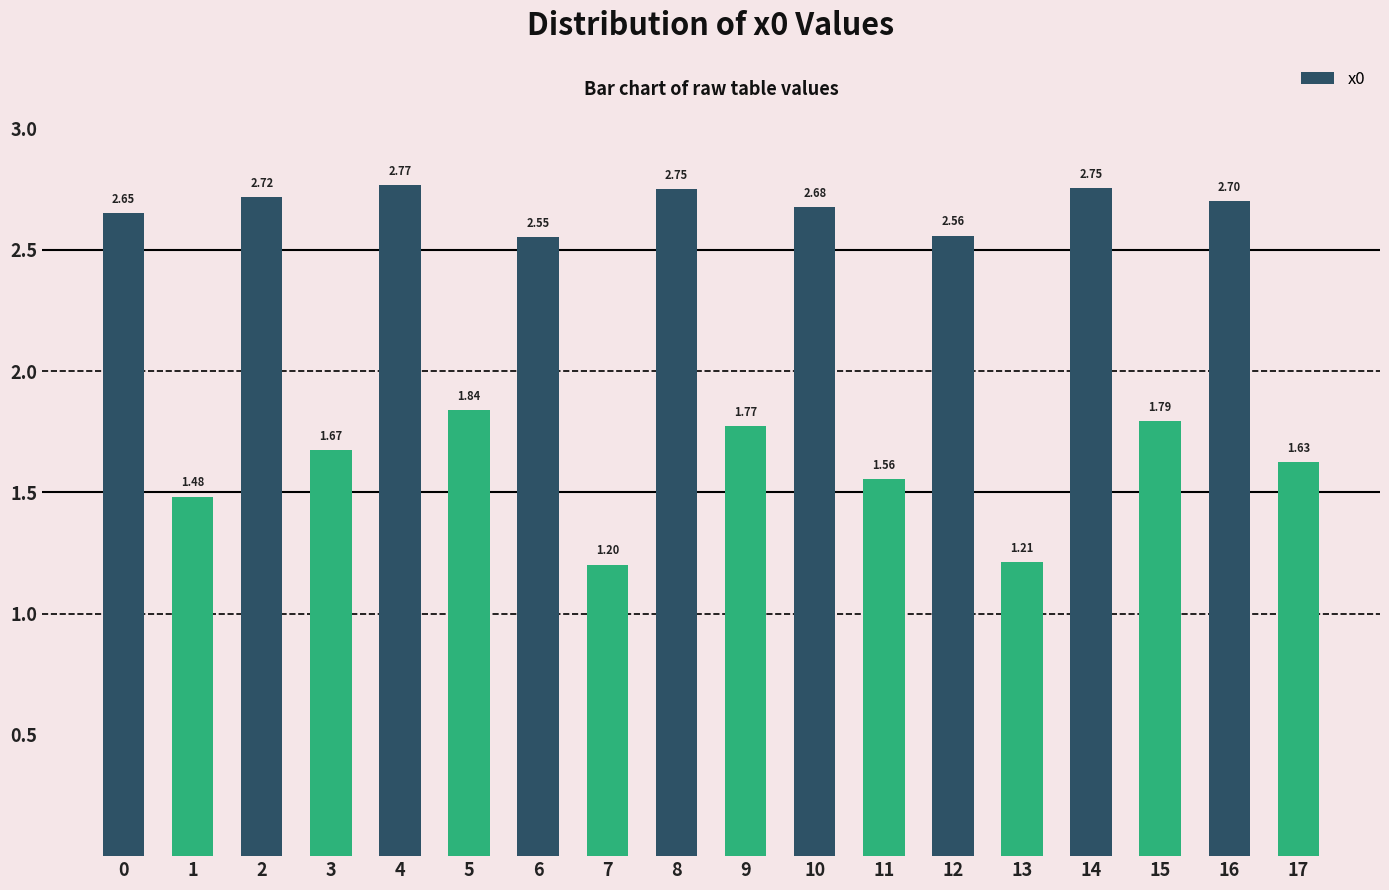

What is the average value?

2.1